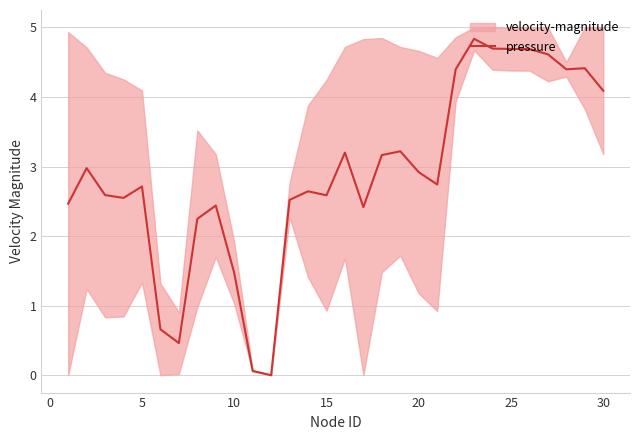

The pressure series shows 1.1 at 20. True or false?

False